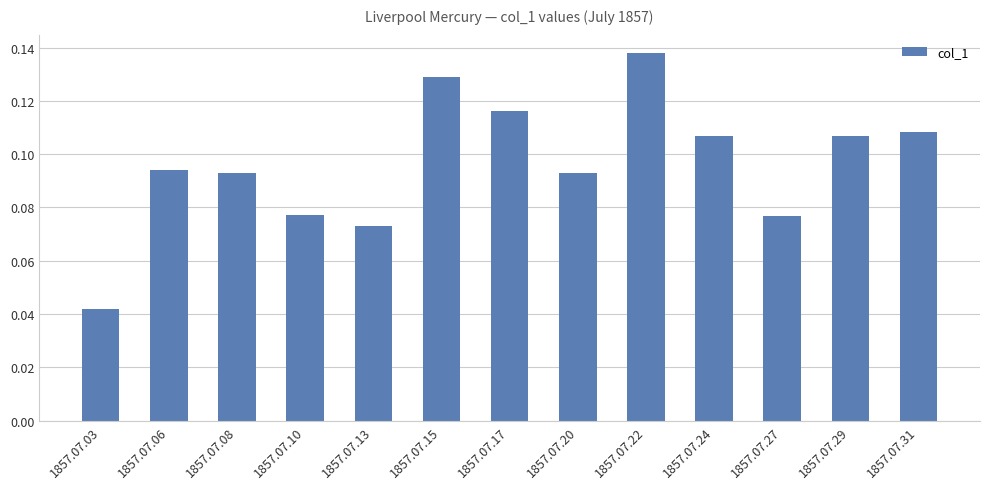

Between 1857.07.27 and 1857.07.31, which is larger?

1857.07.31